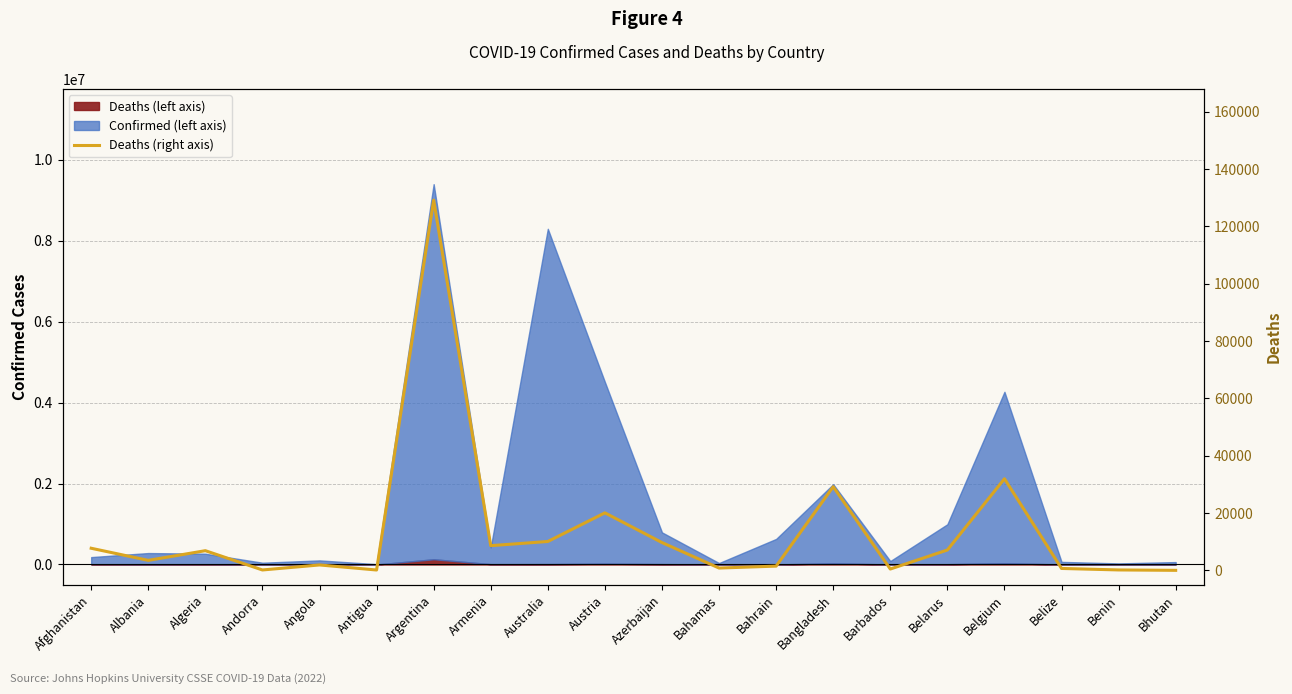

Which label corresponds to the smallest value in the chart?

Bhutan